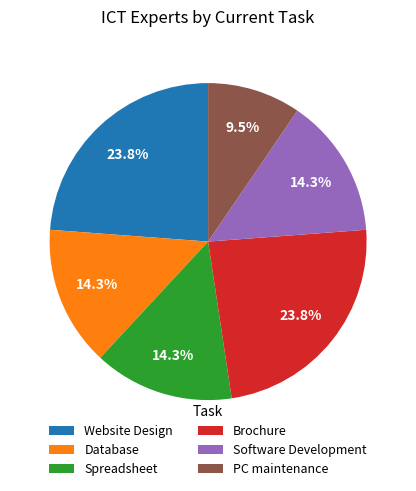

What is the ratio of the value at Software Development to the value at PC maintenance?

1.5